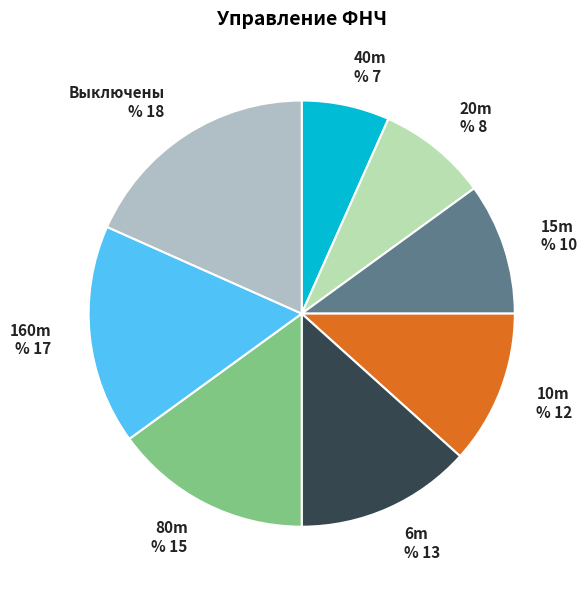

Between 80m % 15 and 40m % 7, which is larger?

80m % 15